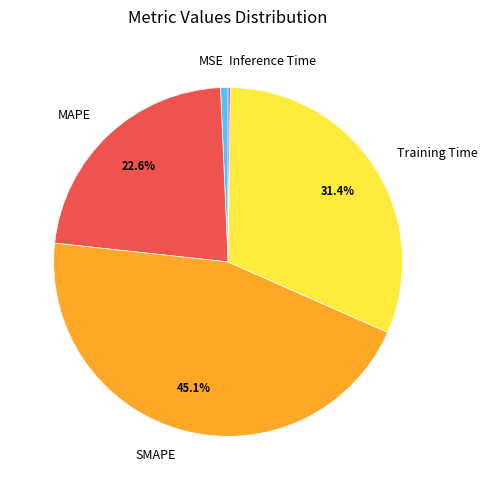

Is there a majority slice in this chart?

No